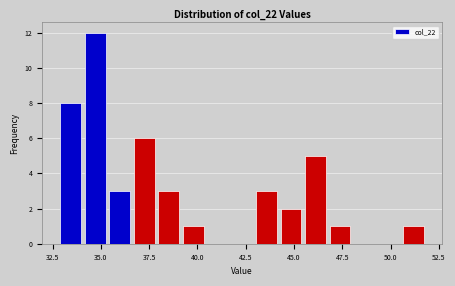

Around what value on the x-axis is the tallest bar? Give the approximate position of its centre, as read against the axis.

34.5